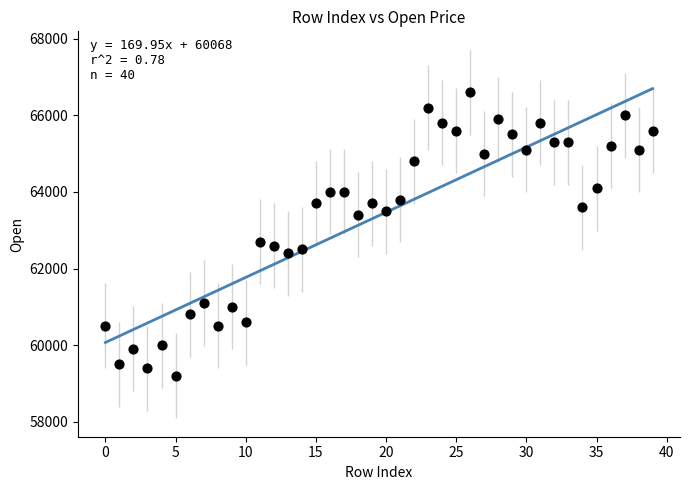

What is the range of Y values (max minus min)?

7400